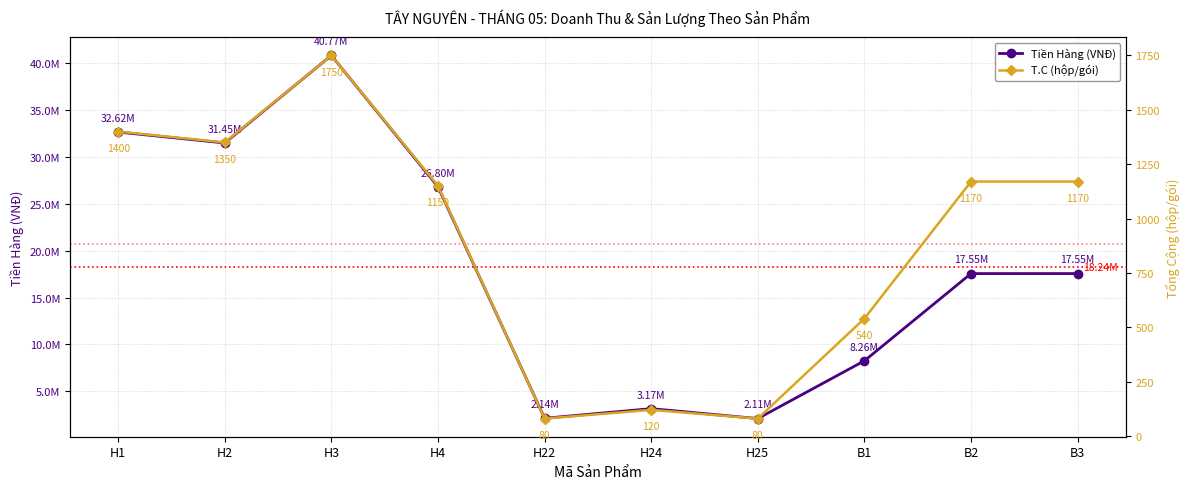

What is the value of the T.C (hộp/gói) point at the 2nd from the left?

1350